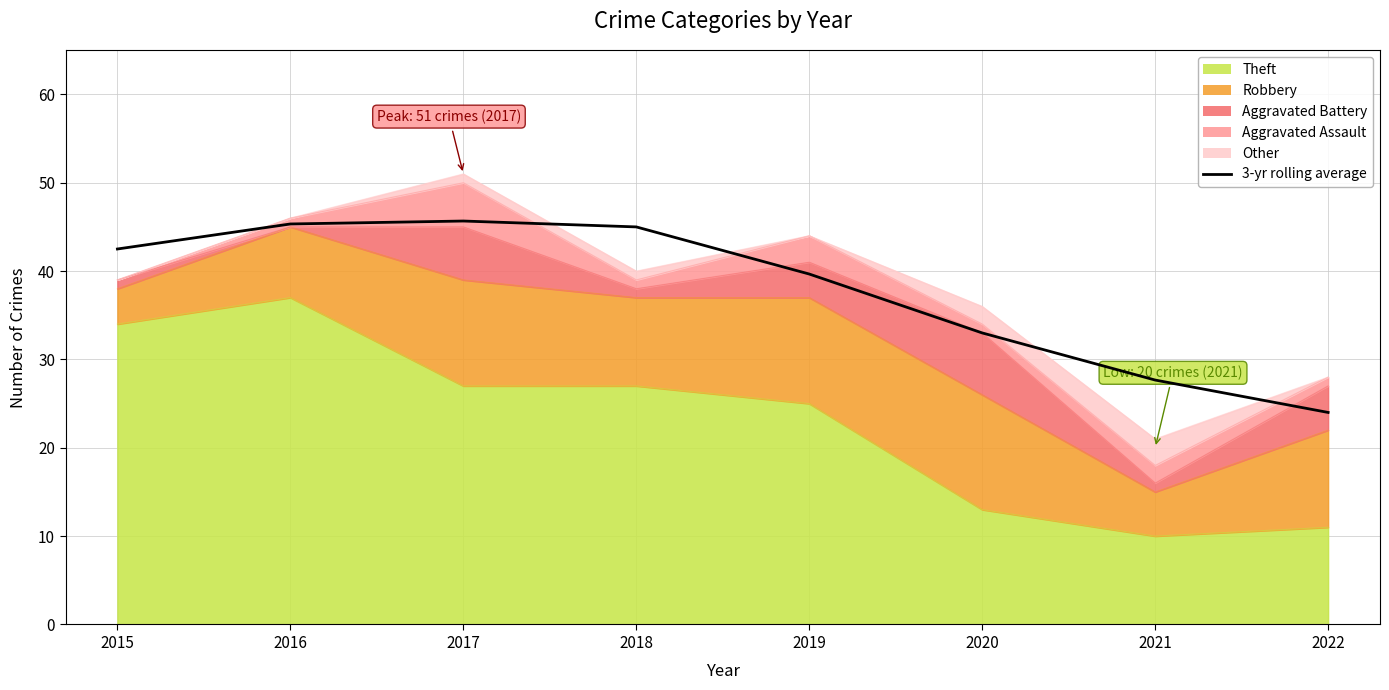

Rank the categories by value from lowest to highest.

2022, 2021, 2020, 2019, 2015, 2018, 2016, 2017